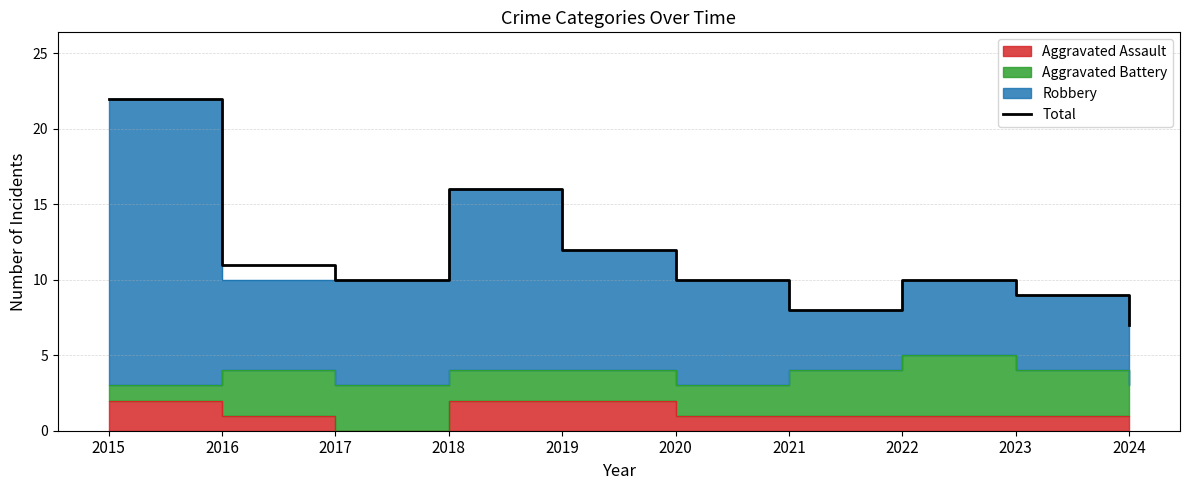

Where is the data nearest to the value 14?

2018